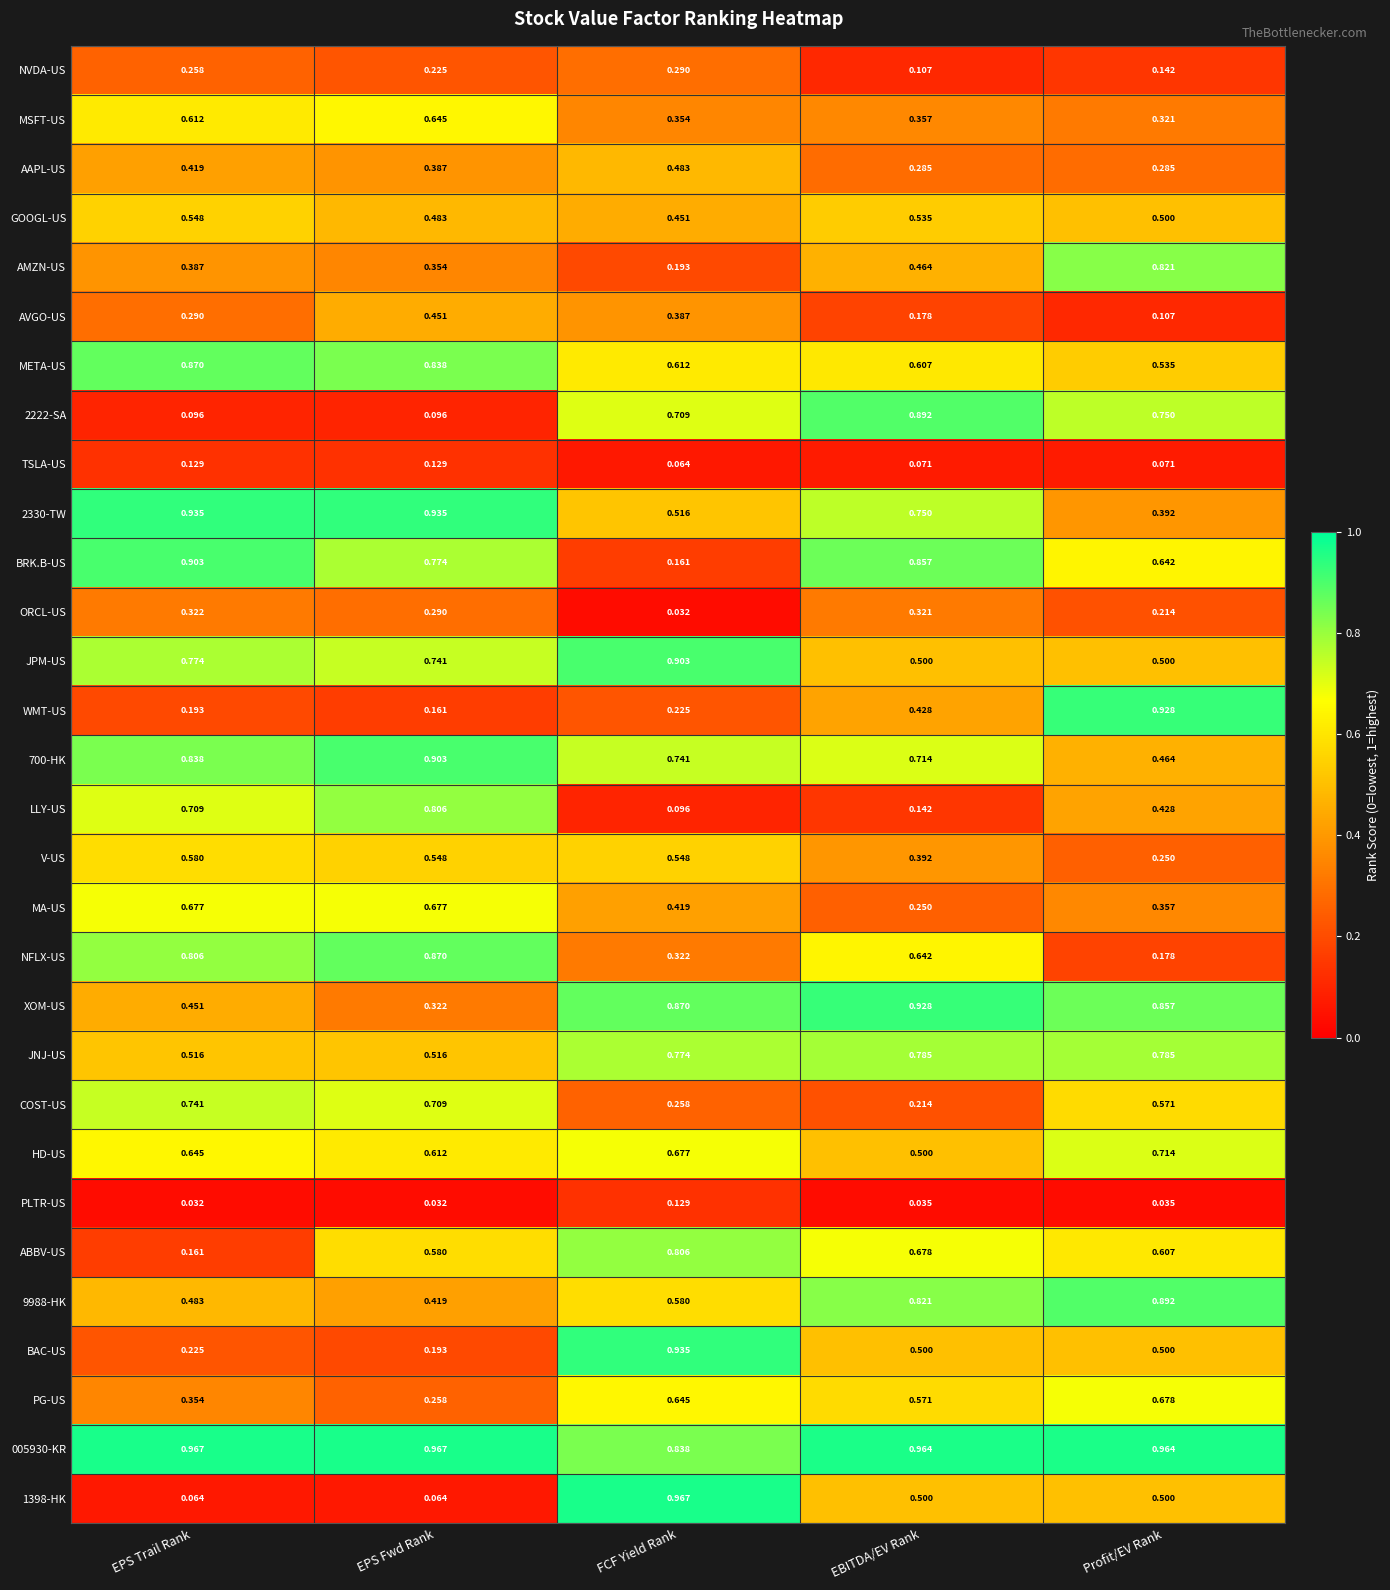

Between EPS Fwd Rank and Profit/EV Rank, which series saw the biggest shift?

WMT-US